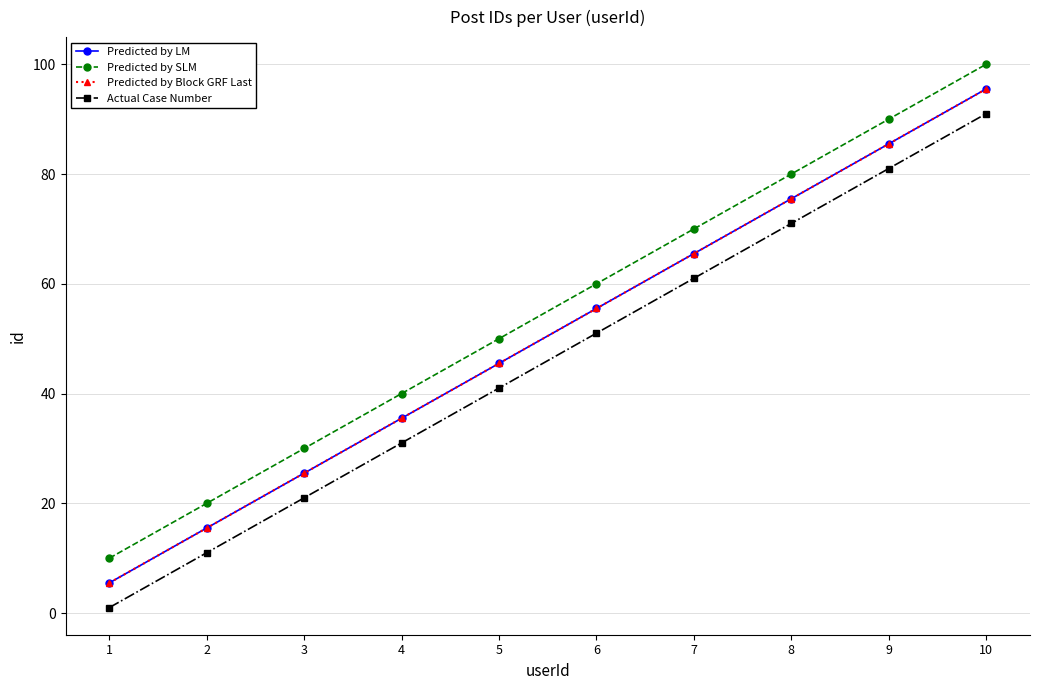

What is the spread (max minus min) of values at 10?

9.0